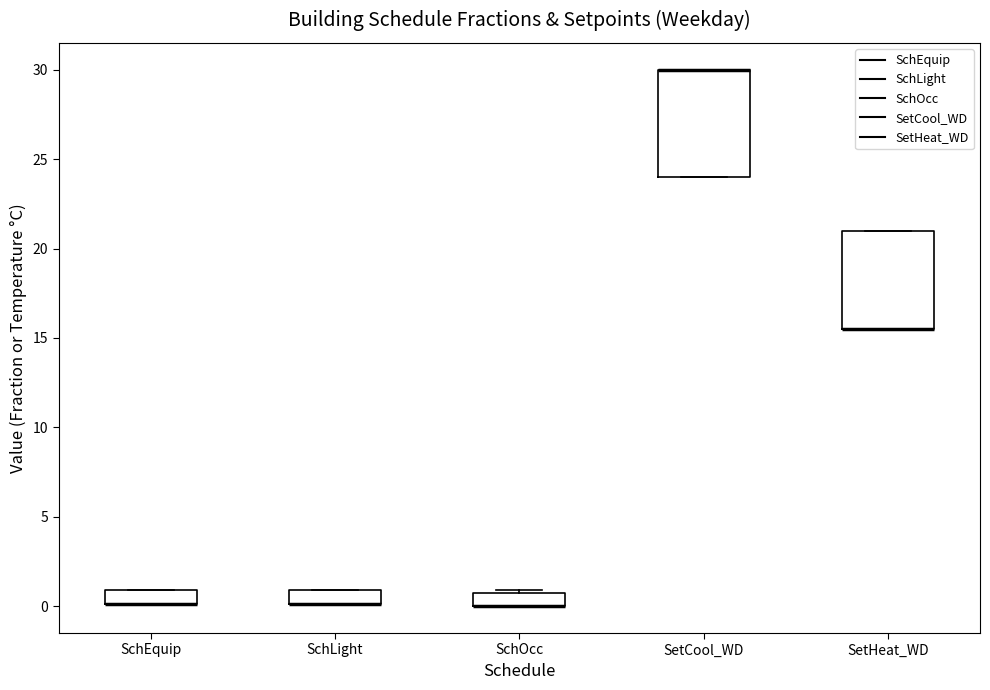

Comparing the boxes themselves (not the whiskers), which one is the tallest?

SetCool_WD